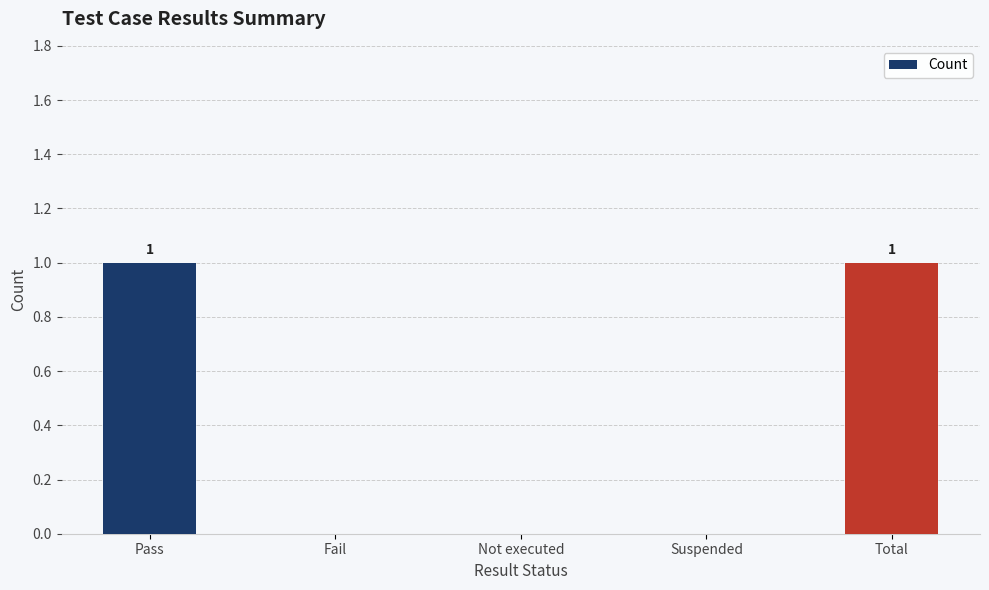

What is the change in value from Not executed to Total?

+1